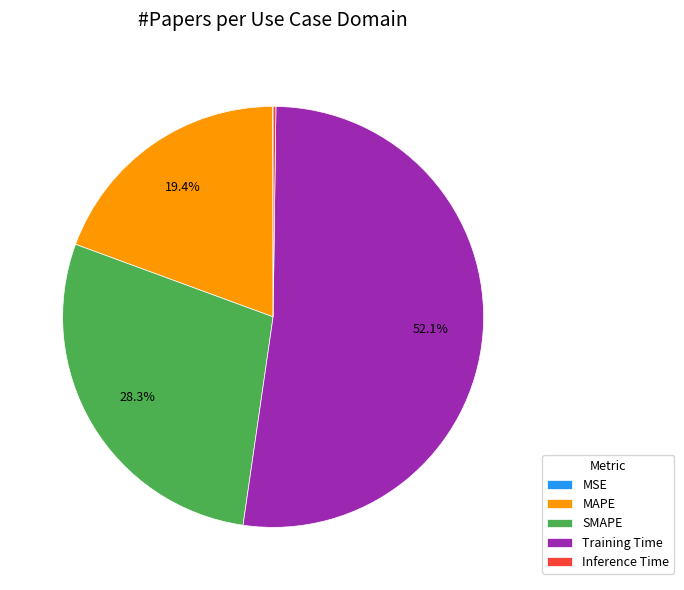

Do SMAPE and Training Time together represent more than half of the pie?

Yes